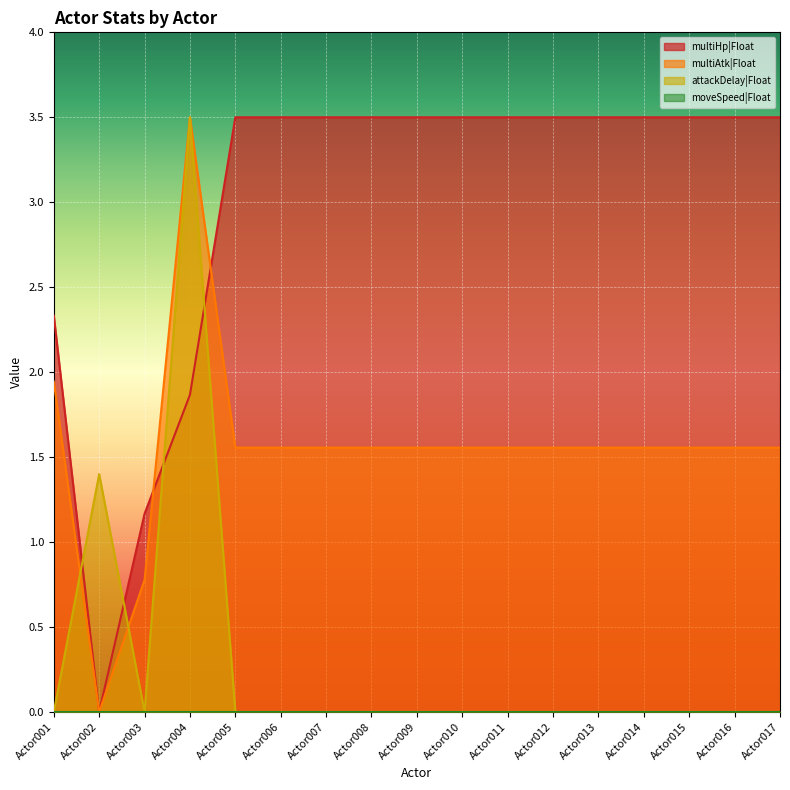

How many intersections are there between multiAtk|Float and attackDelay|Float?

2